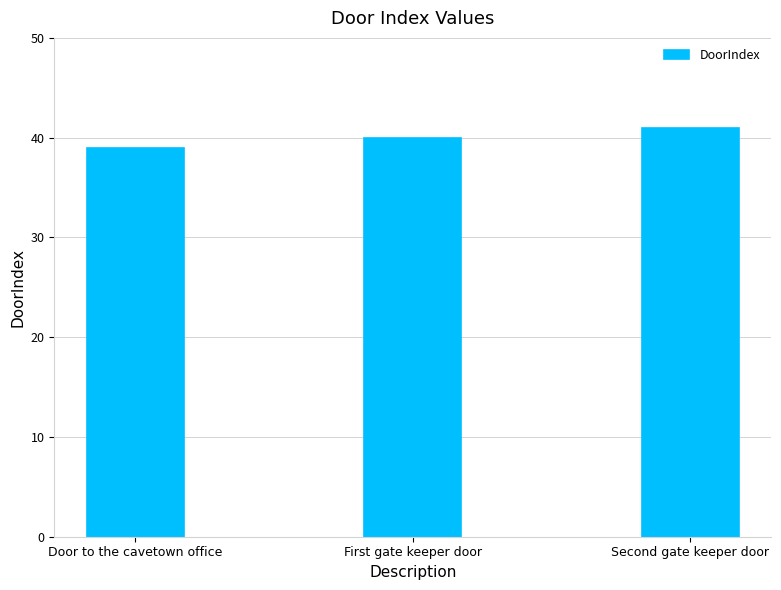

What is the label of the 2nd bar from the left?

First gate keeper door